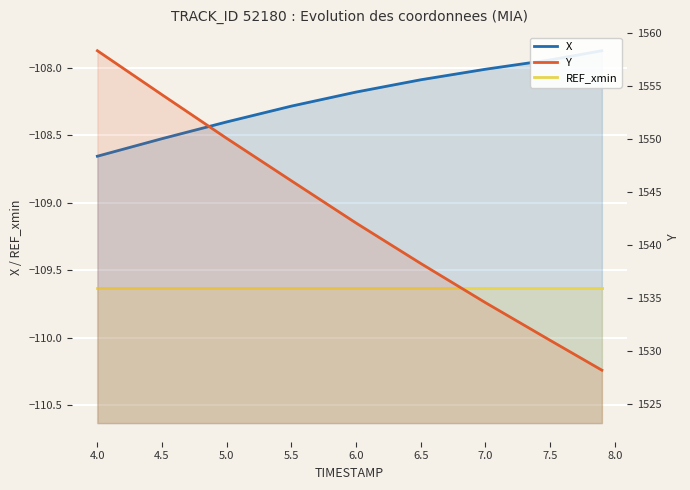

What is the value of the X point at the 5th from the left?

-108.2